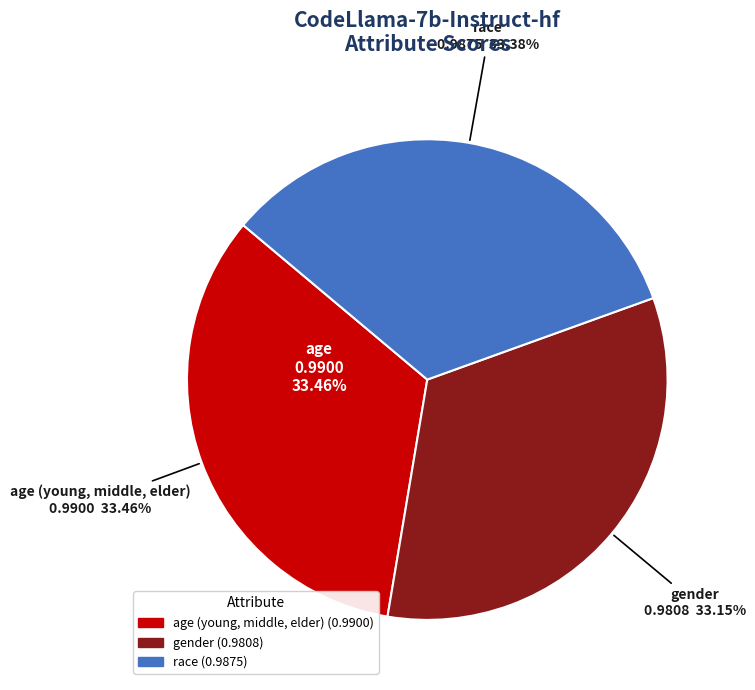

How many segments does this pie chart have?

3